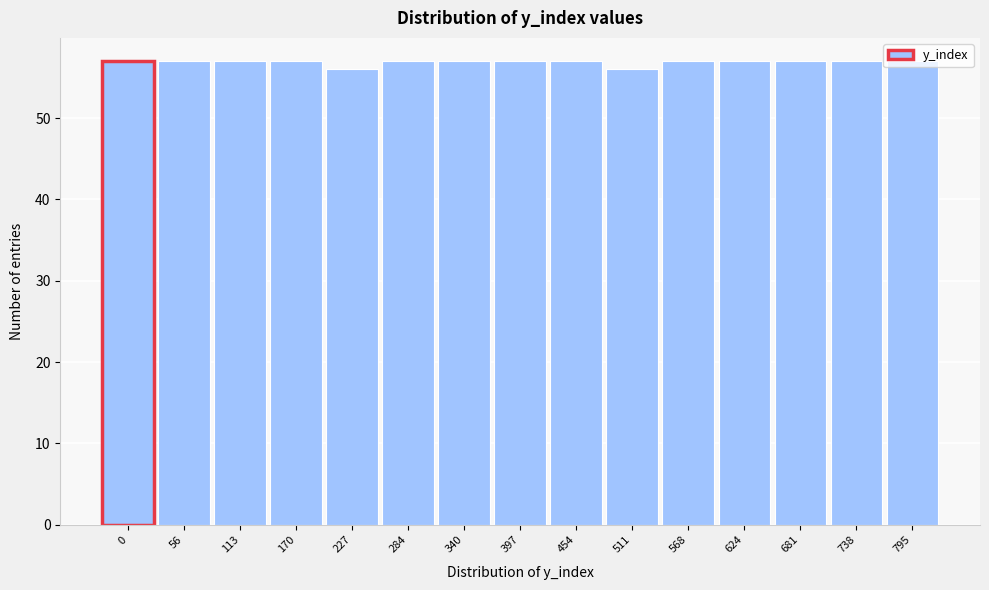

Approximately how many times larger is the value at 738 compared to 170?

1.0